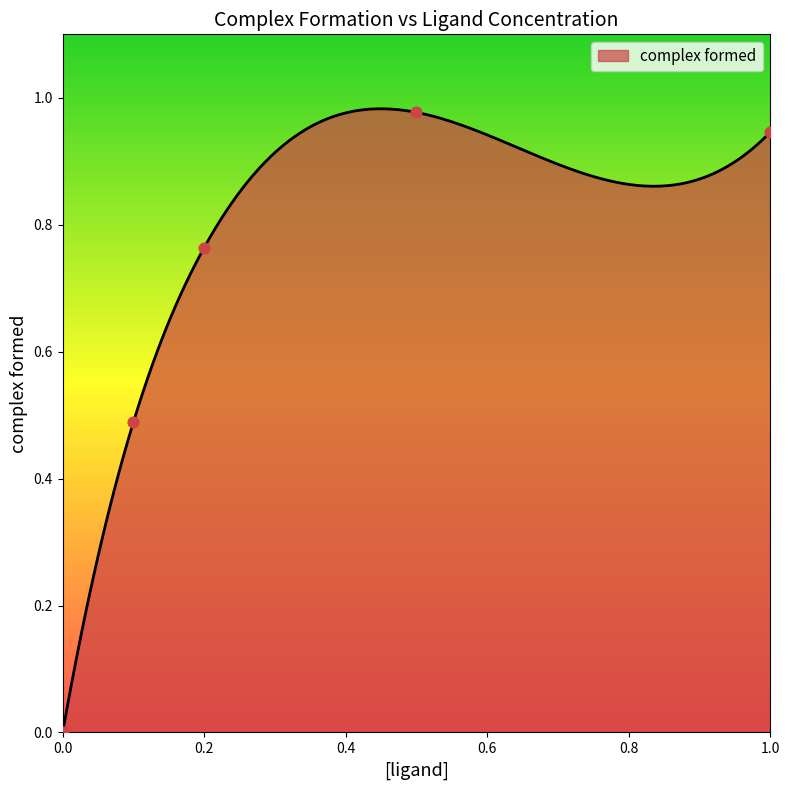

What is the change in value from 0 to 0.1?

+0.5